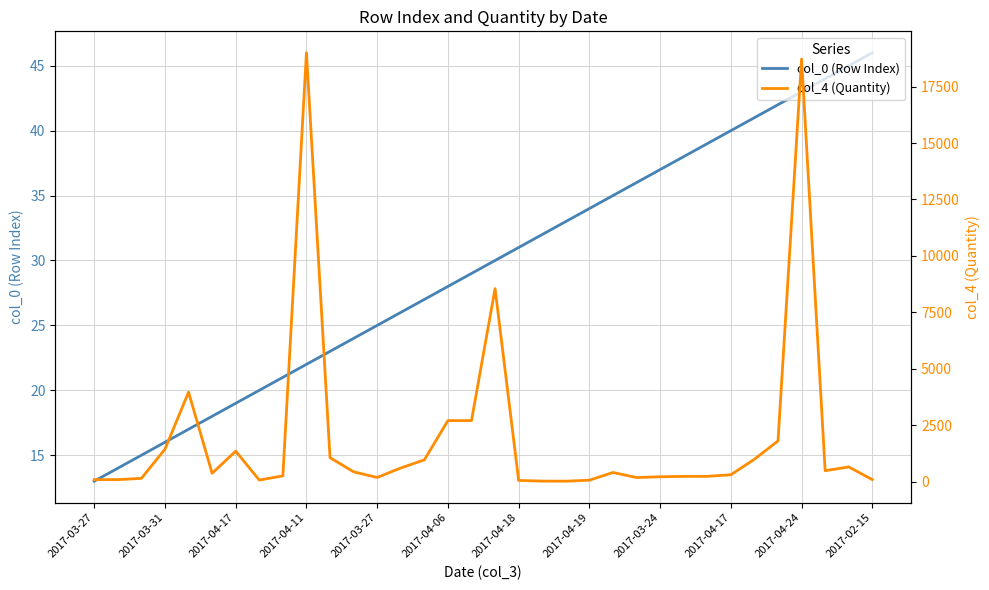

Is this an area chart (filled region under the line)?

No